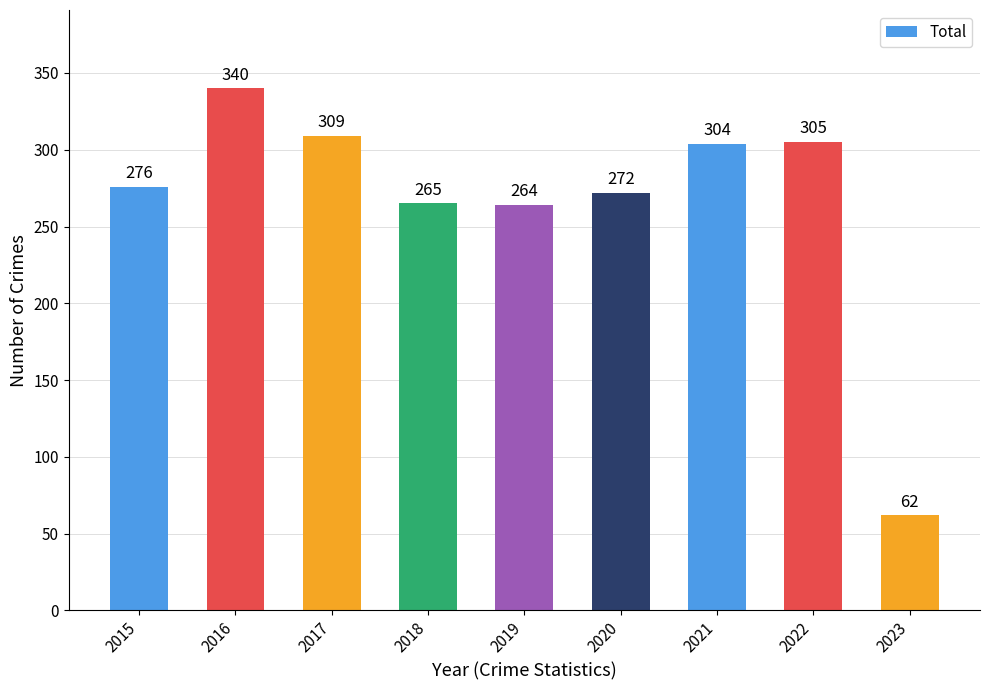

How many series are shown in this chart?

1